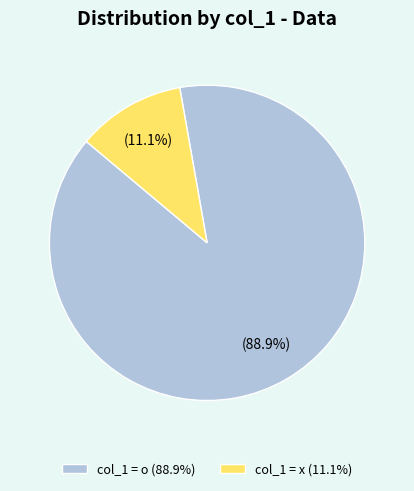

What percentage is NOT represented by col_1 = x?

88.9%